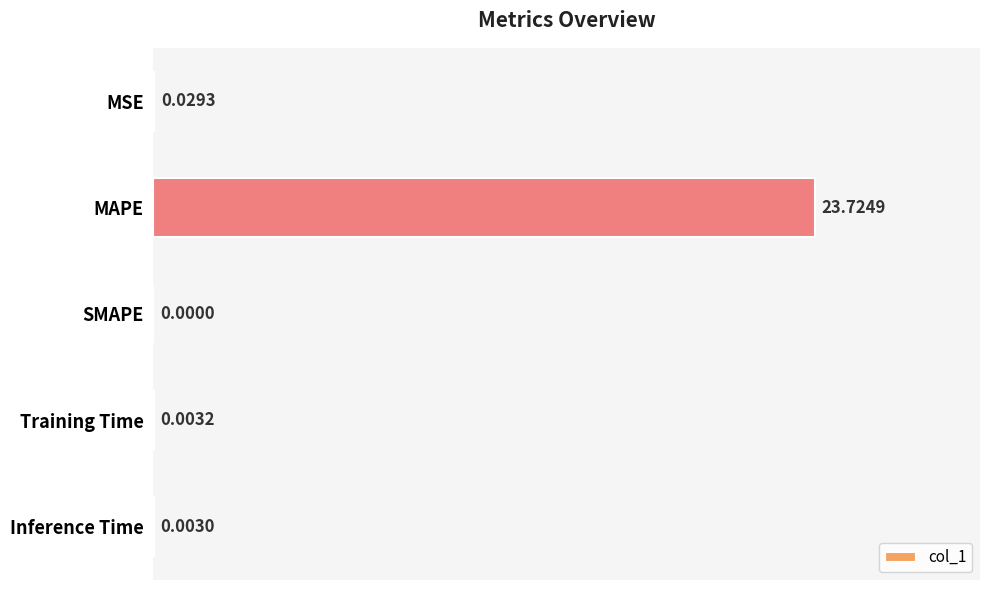

At which label is the value closest to 11?

MSE